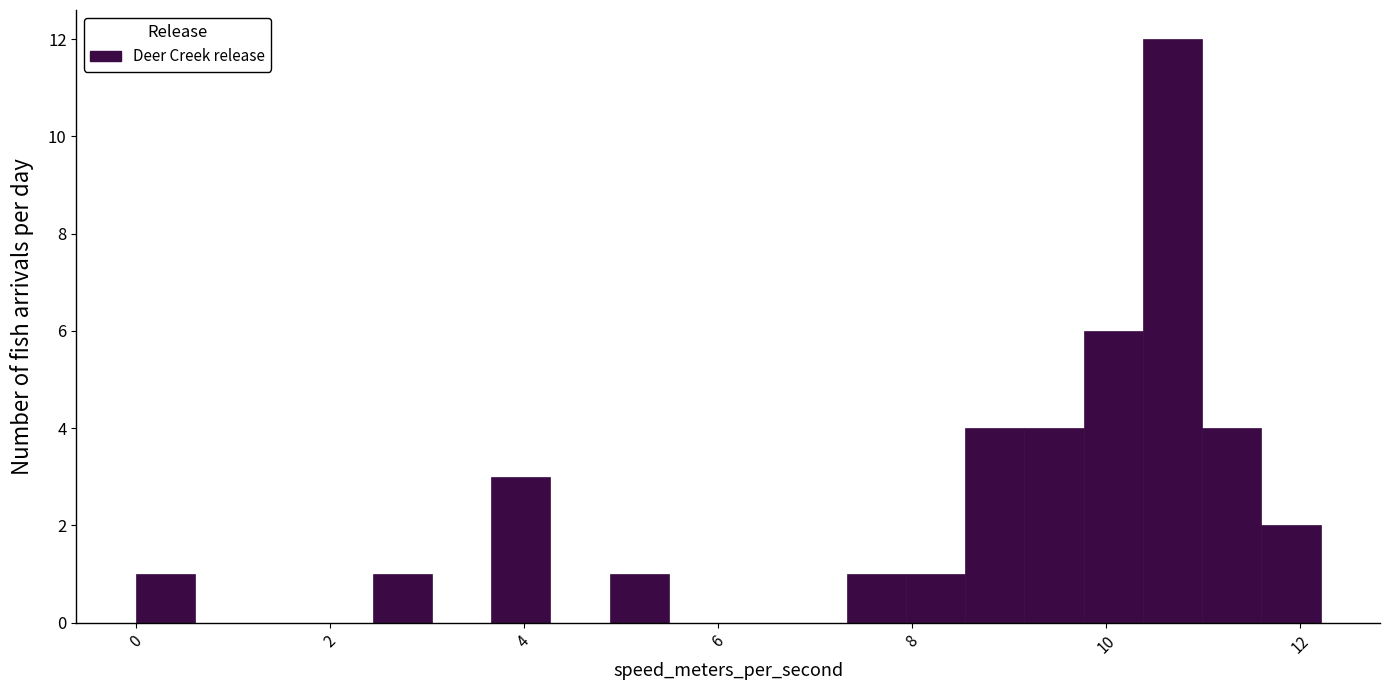

Around what value on the x-axis is the tallest bar? Give the approximate position of its centre, as read against the axis.

10.6